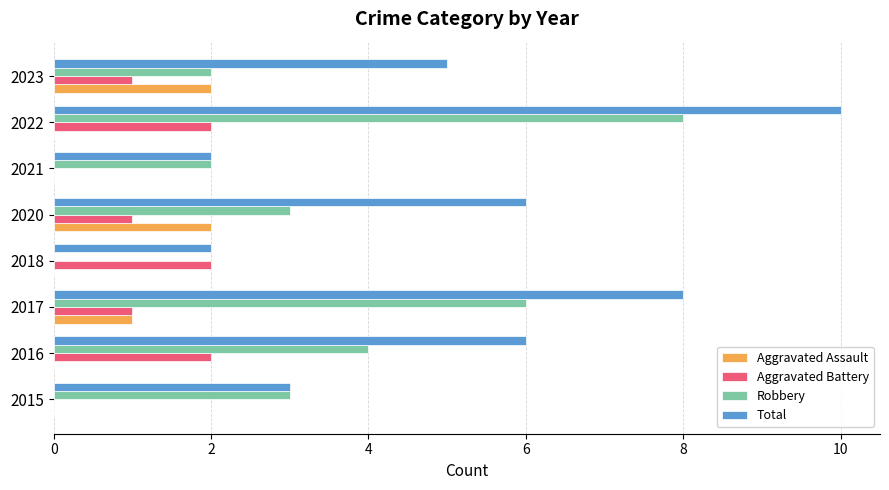

How many values in Robbery are above zero?

7